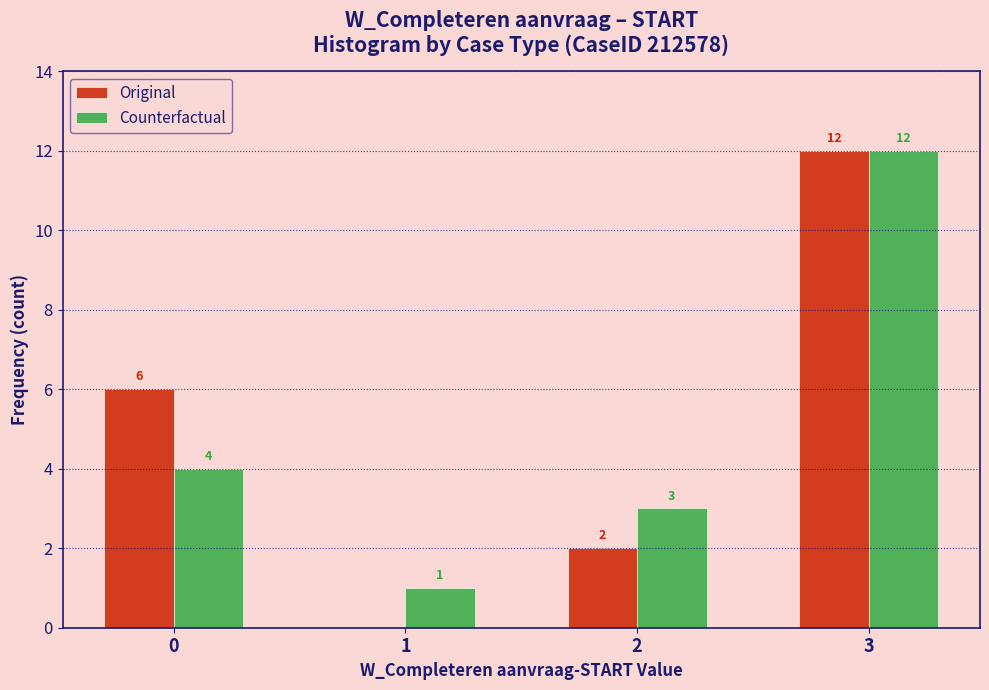

Reading left to right, transcribe all the data shown in this chart.

Original: 0=6	1=0	2=2	3=12
Counterfactual: 0=4	1=1	2=3	3=12